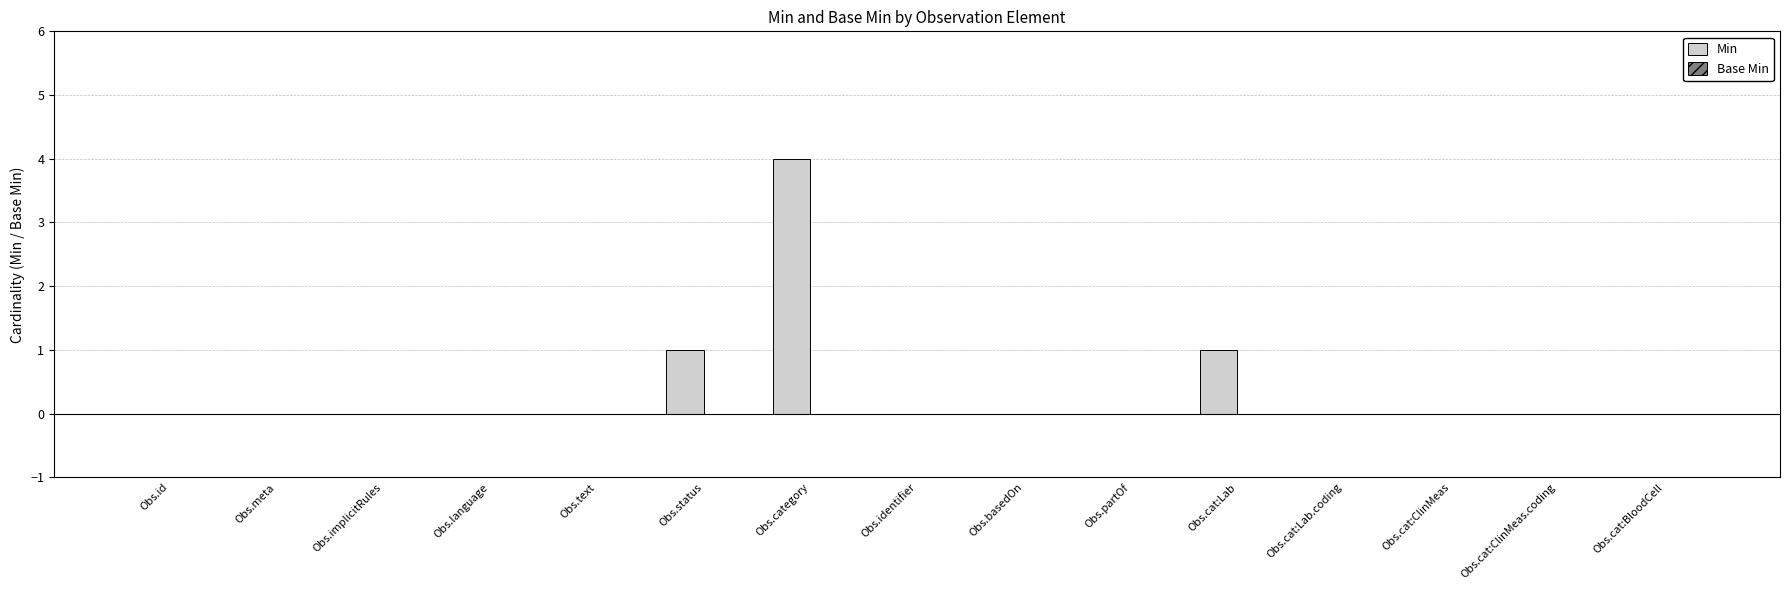

What is the maximum value shown in the chart?

4